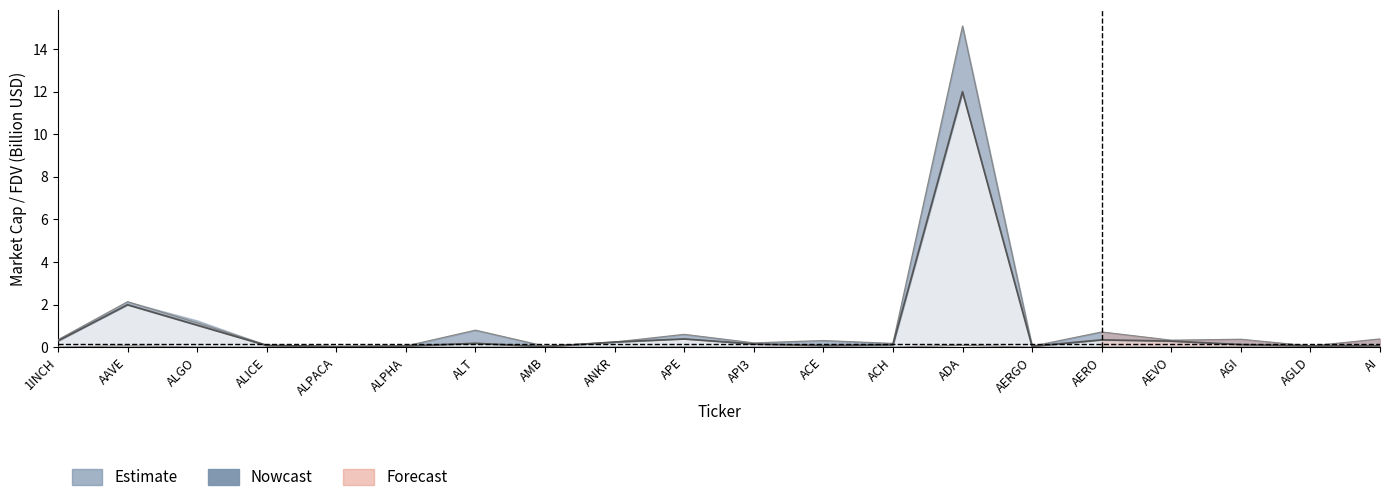

List the labels in order of CMC_MarketCap value, largest first.

ADA, AAVE, ALGO, APE, AERO, 1INCH, AEVO, ANKR, ALT, API3, AGI, ACH, ALICE, ACE, AI, AGLD, ALPHA, AERGO, ALPACA, AMB